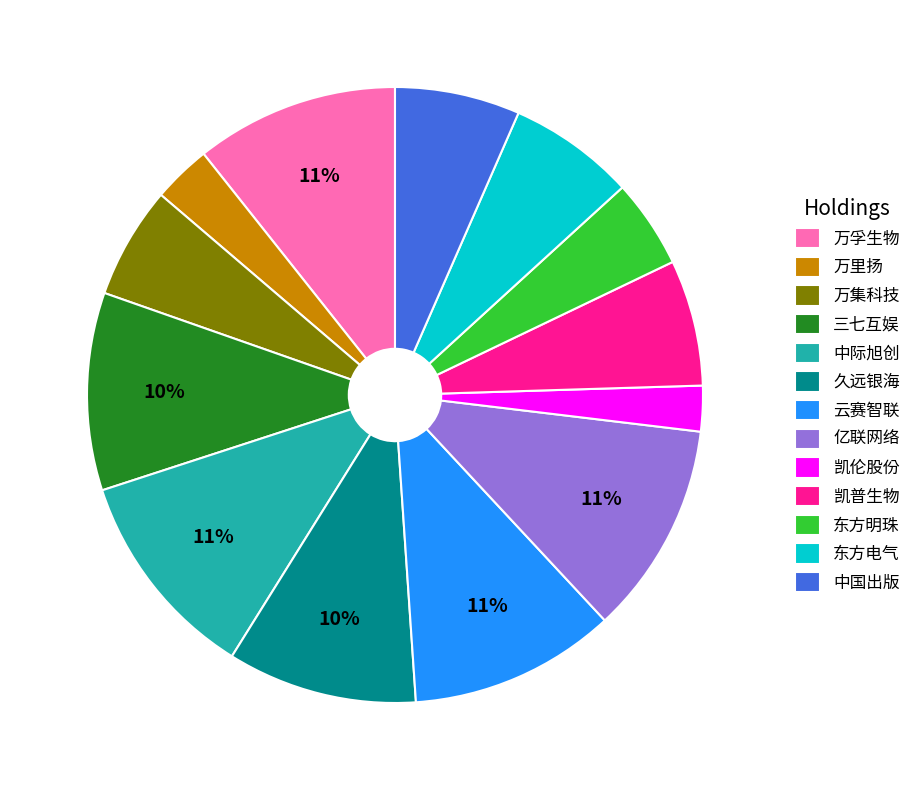

Which category has the smallest portion of the pie?

凯伦股份